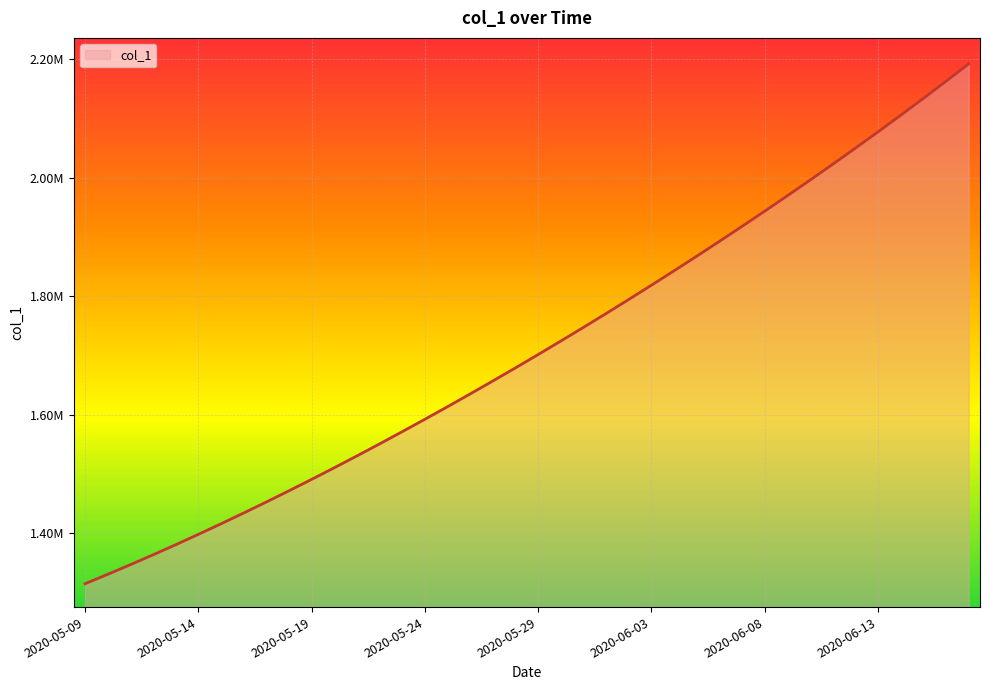

Does the chart display data point markers on the line(s)?

No